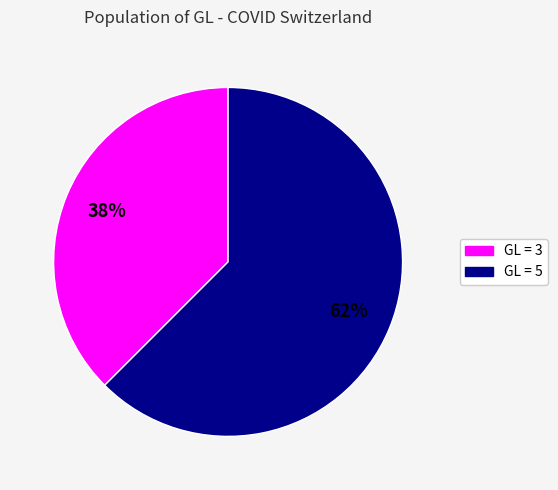

To the nearest percent, what is the average slice percentage?

50%